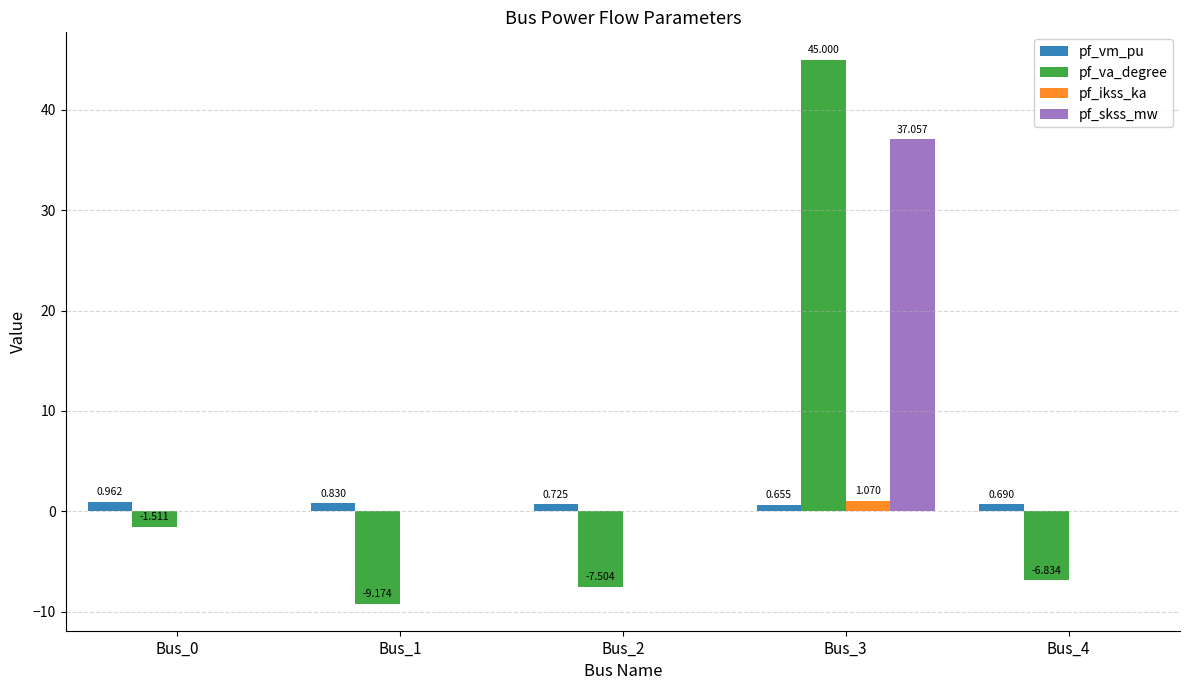

Which series has the largest total across all categories?

pf_skss_mw